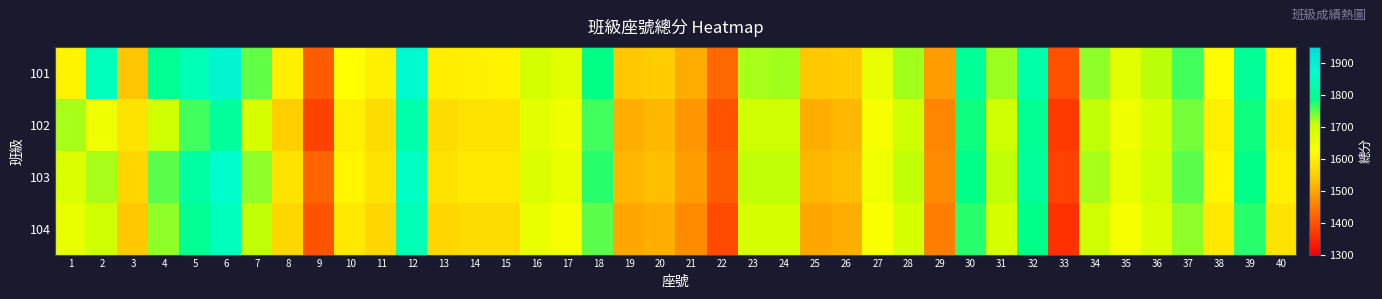

Count the number of categories in the chart.

40